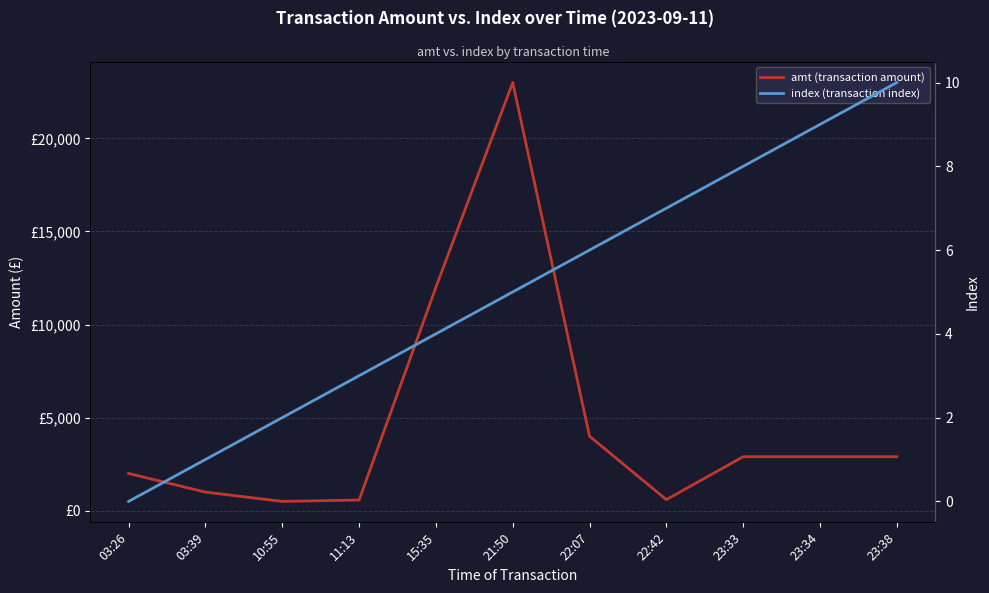

At which category does the chart reach its peak across all series?

21:50